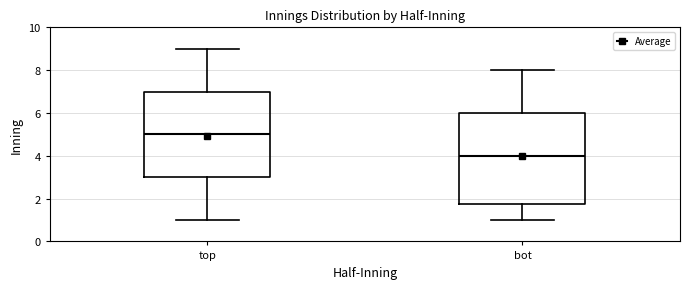

Which box has the lowest median line?

bot